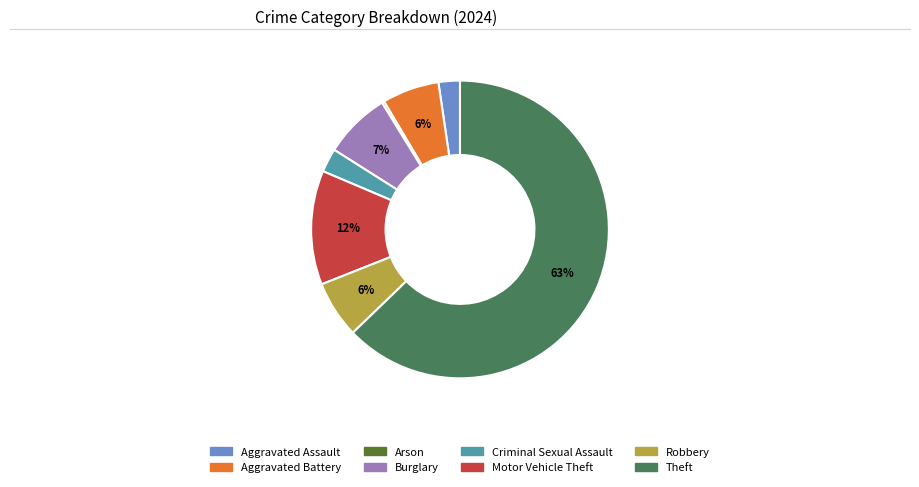

Is it true that Burglary is 7% of the pie?

True